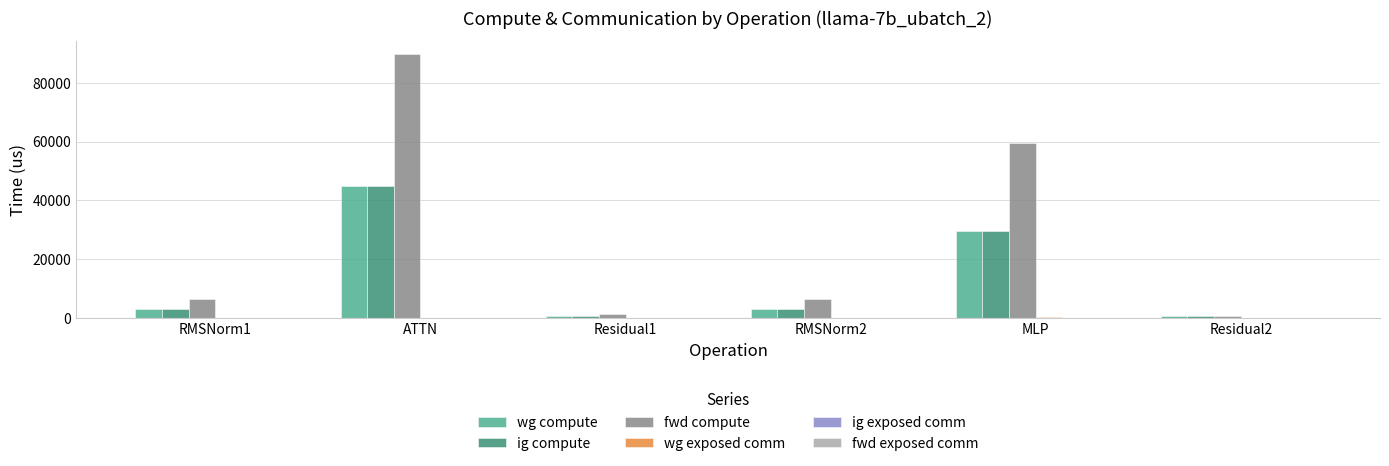

The value of fwd compute at ATTN is 89682.4. True or false?

True